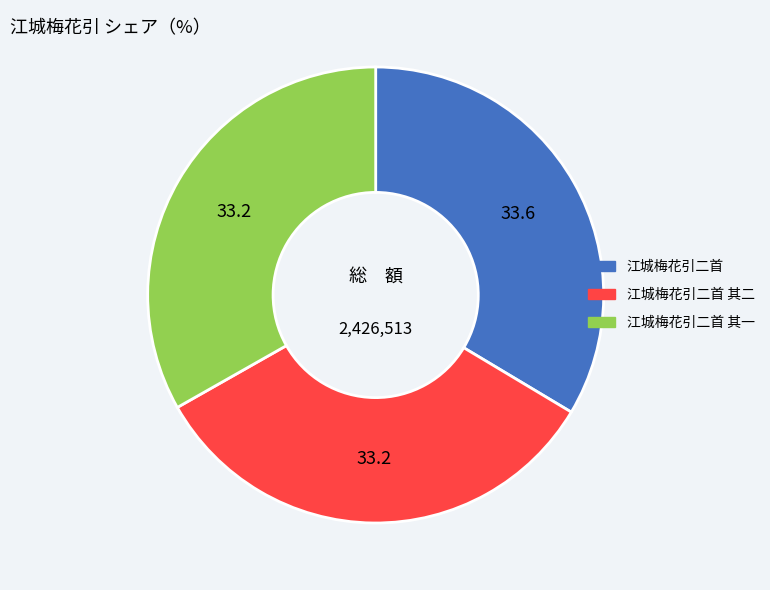

What is the ratio of the value at 江城梅花引二首 to the value at 江城梅花引二首 其二?

1.0